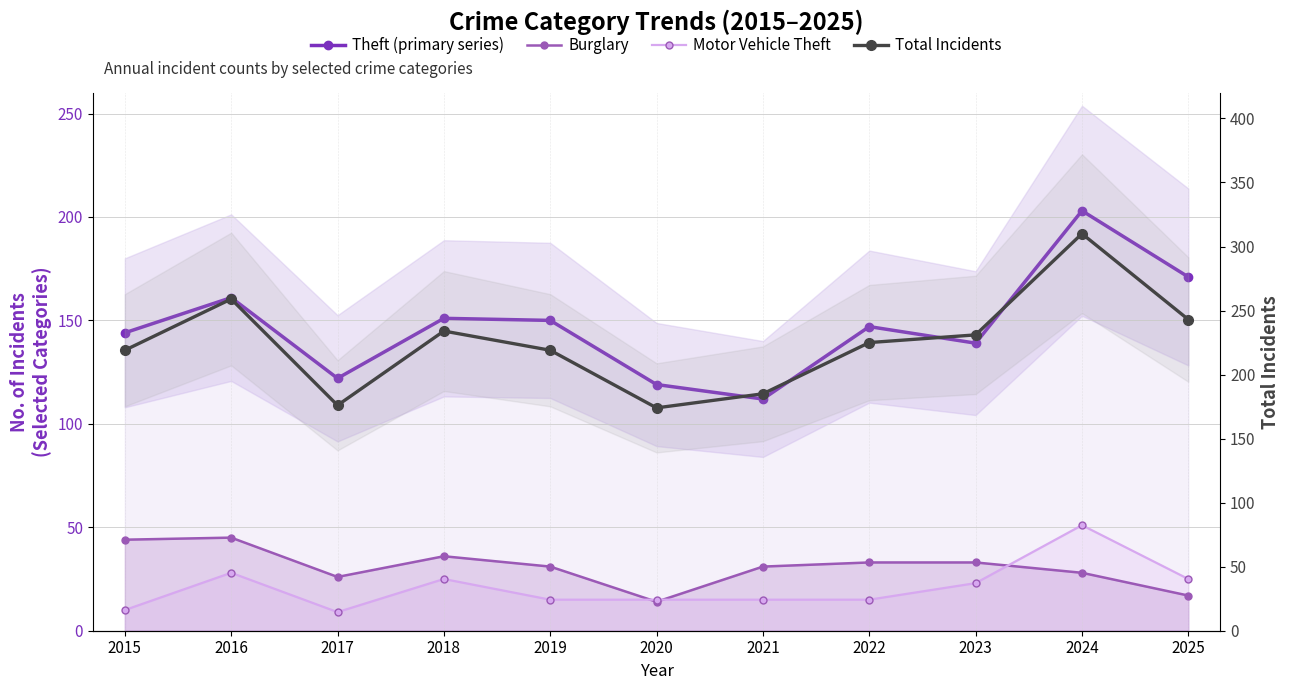

Which label corresponds to the largest value in the chart?

2024